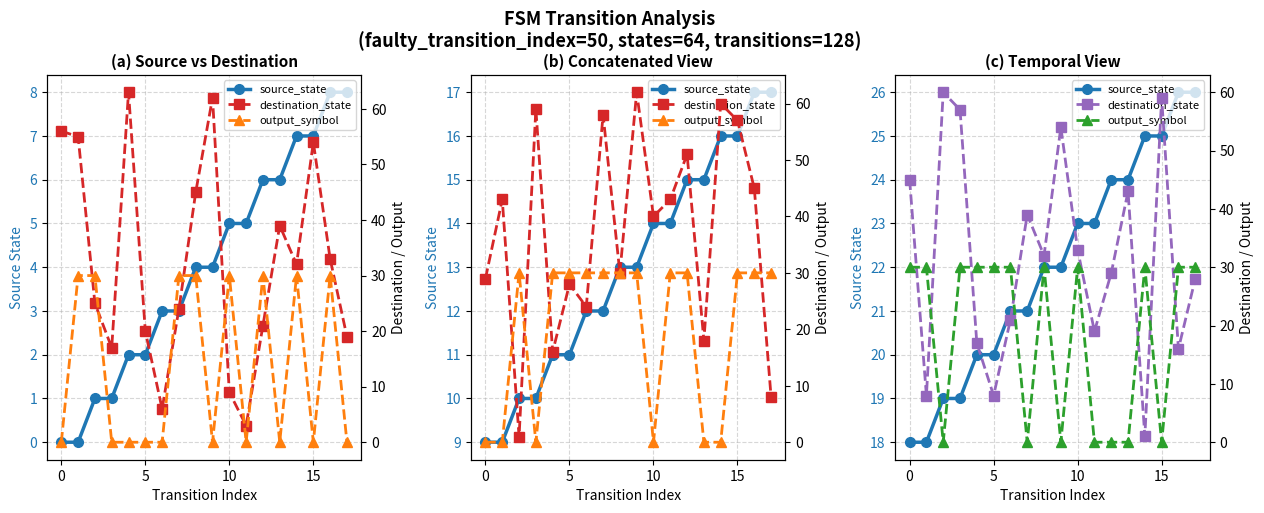

Rank the series by their maximum value, from highest to lowest.

destination_state, output_symbol, source_state